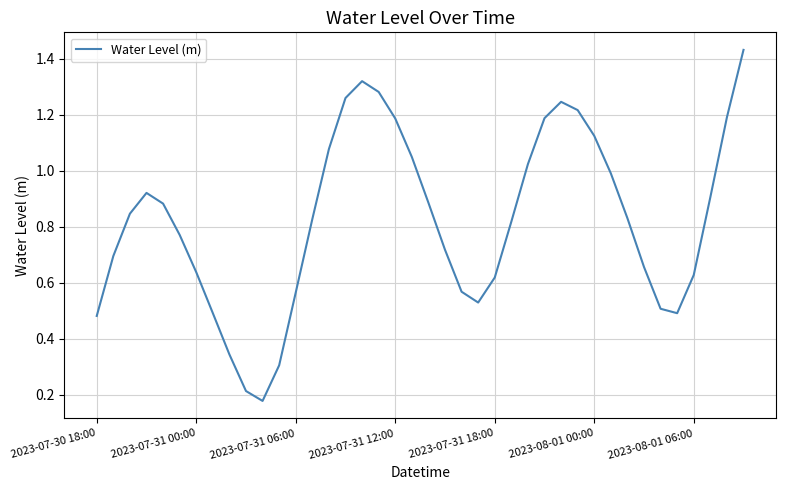

Count the number of categories in the chart.

40